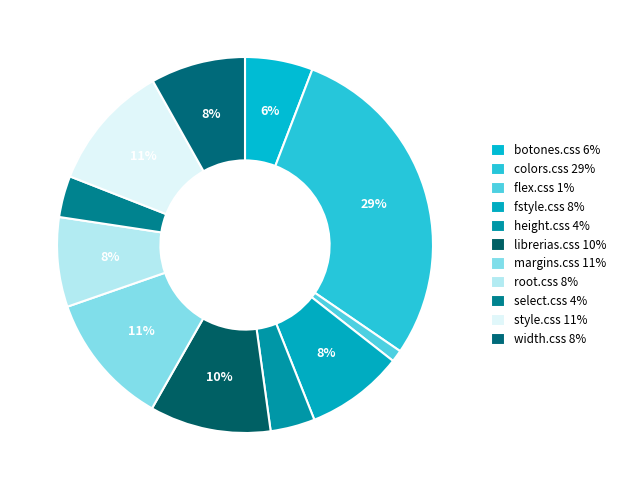

What percentage do select.css and root.css together represent?

11.3%